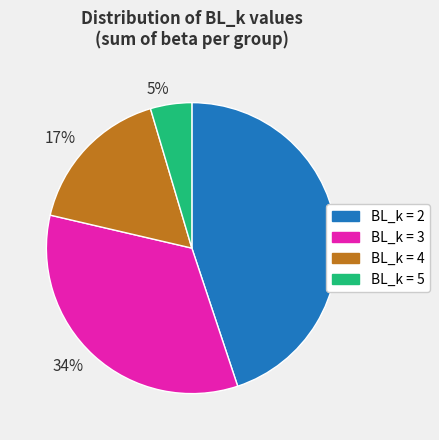

How many segments does this pie chart have?

4